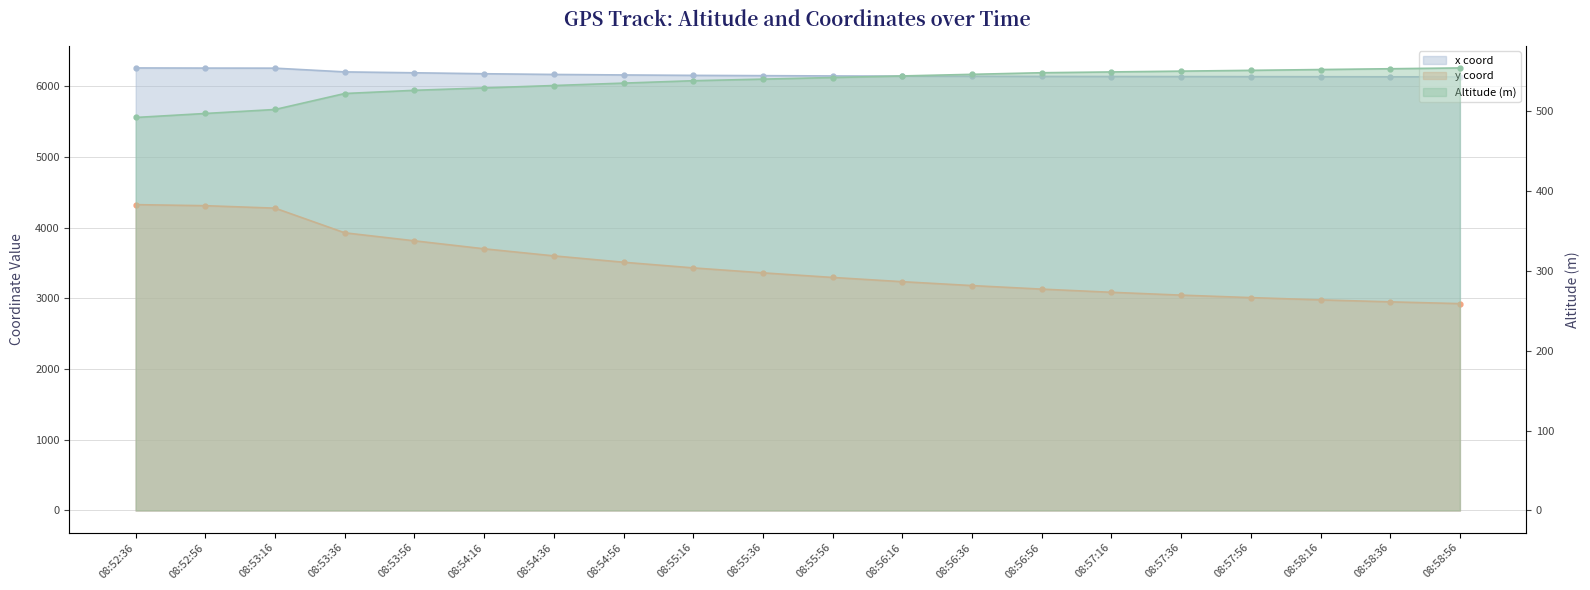

List the series in order of their peak value, lowest first.

Altitude (m), y coord, x coord